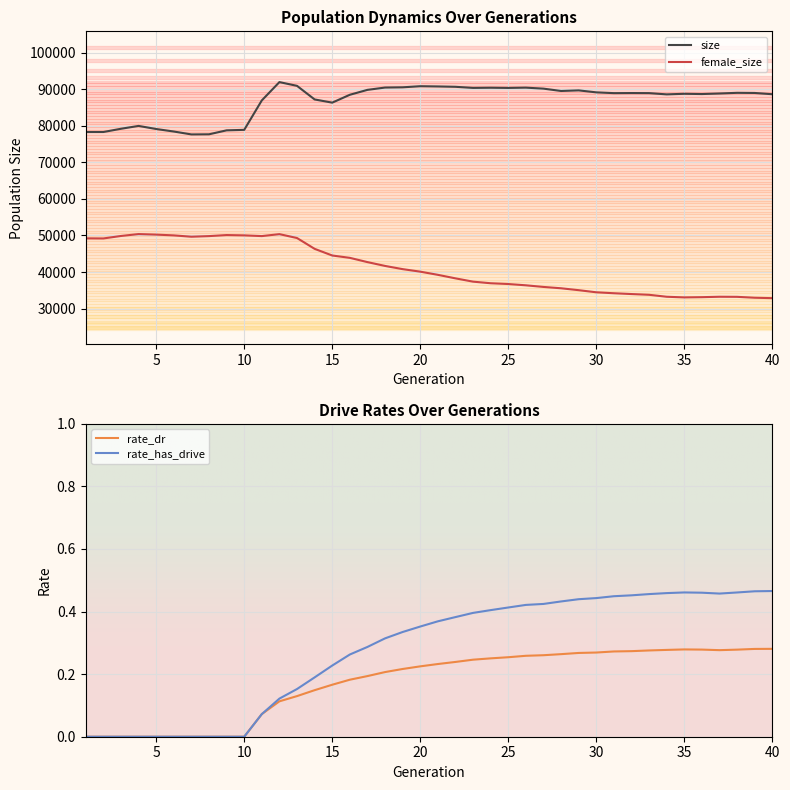

In rate_has_drive, how many points are lower than both neighbors (excluding endpoints)?

1